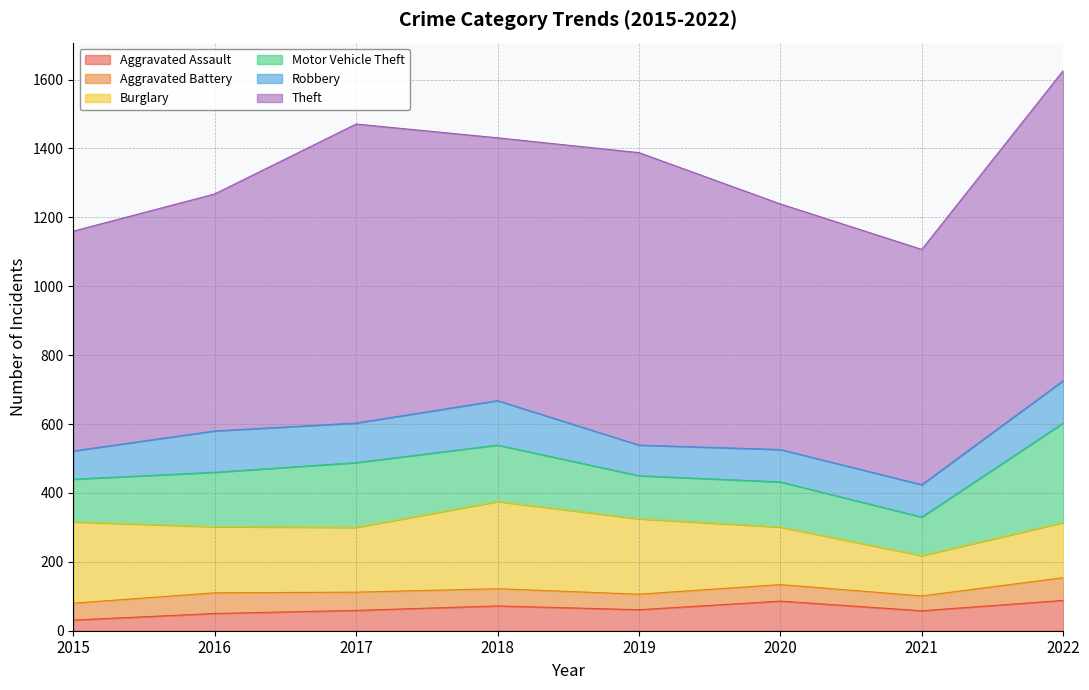

The value of Robbery at 2022 is 123. True or false?

True